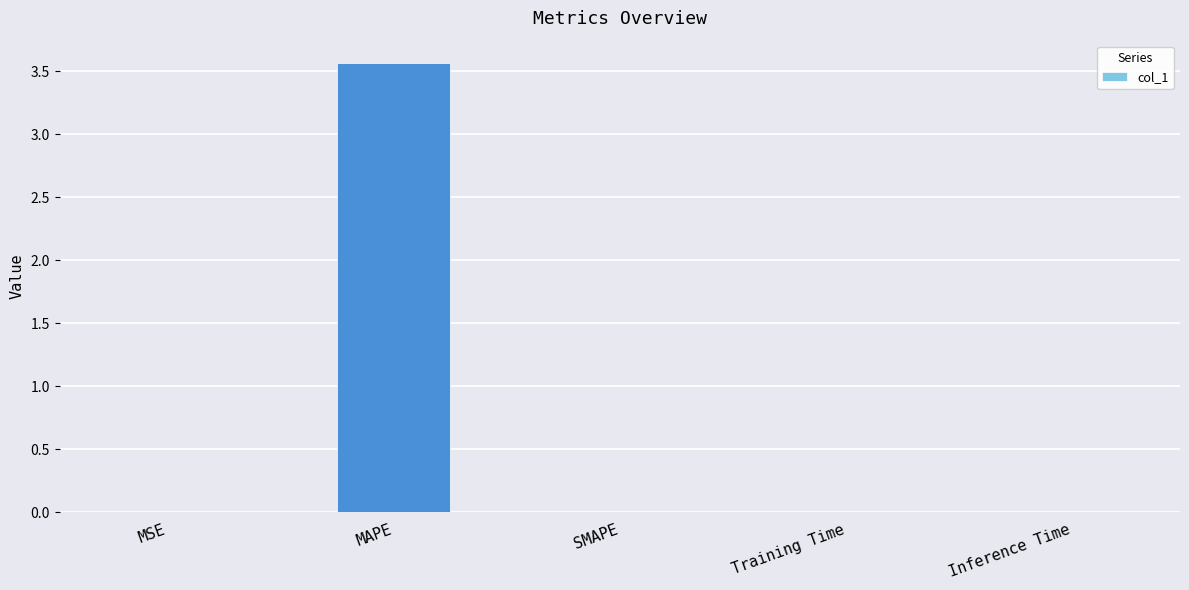

The value at SMAPE is 1.5. True or false?

False